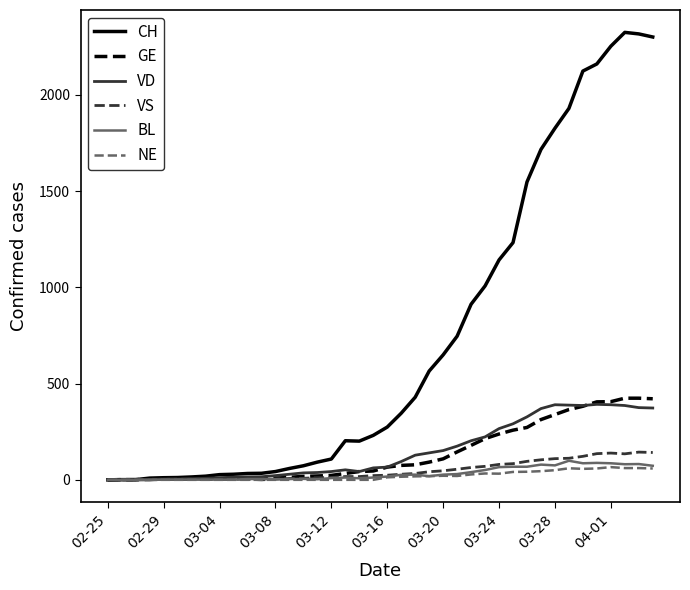

What is the greatest value displayed?

2324